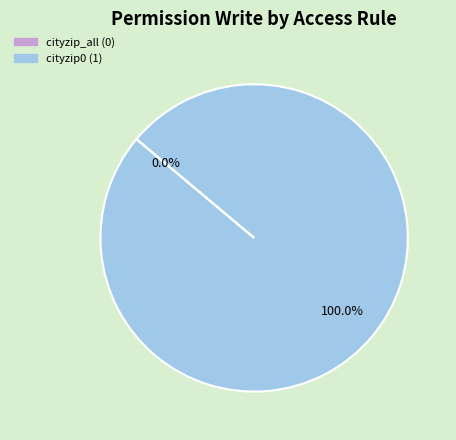

Is ir_model_access_cityzip0 the majority of the pie?

Yes